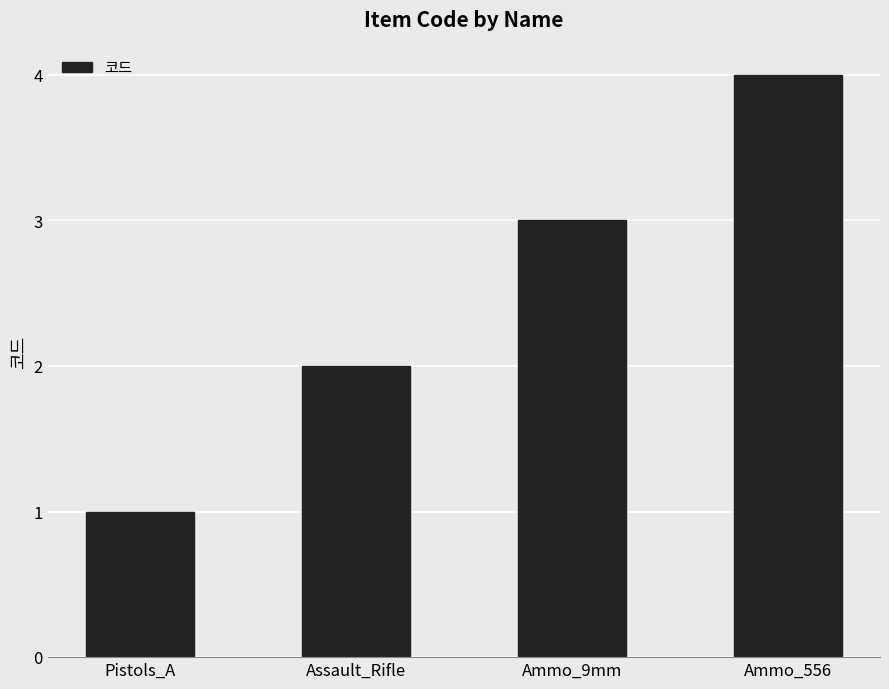

Where is the data nearest to the value 2?

Assault_Rifle